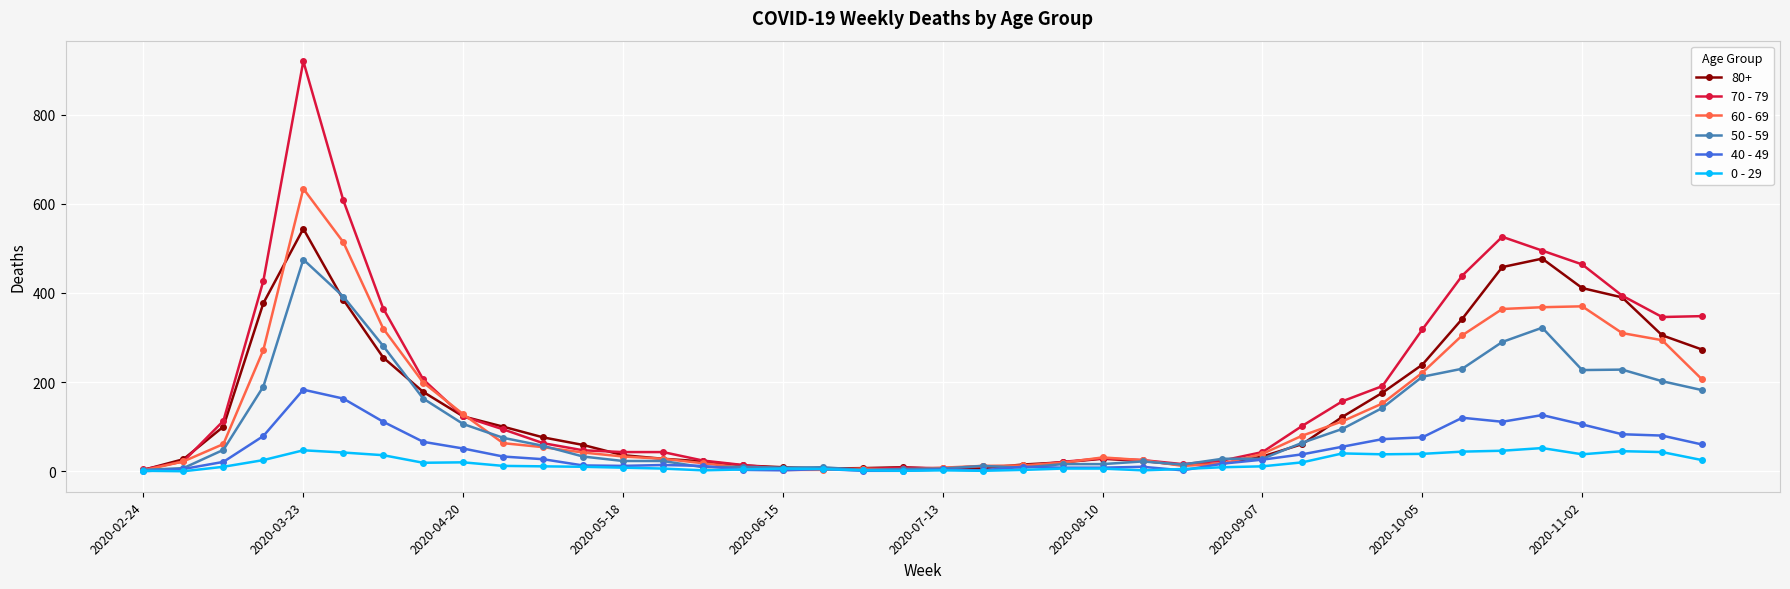

True or false: 0 - 29 has more than 1 interior local peaks.

True